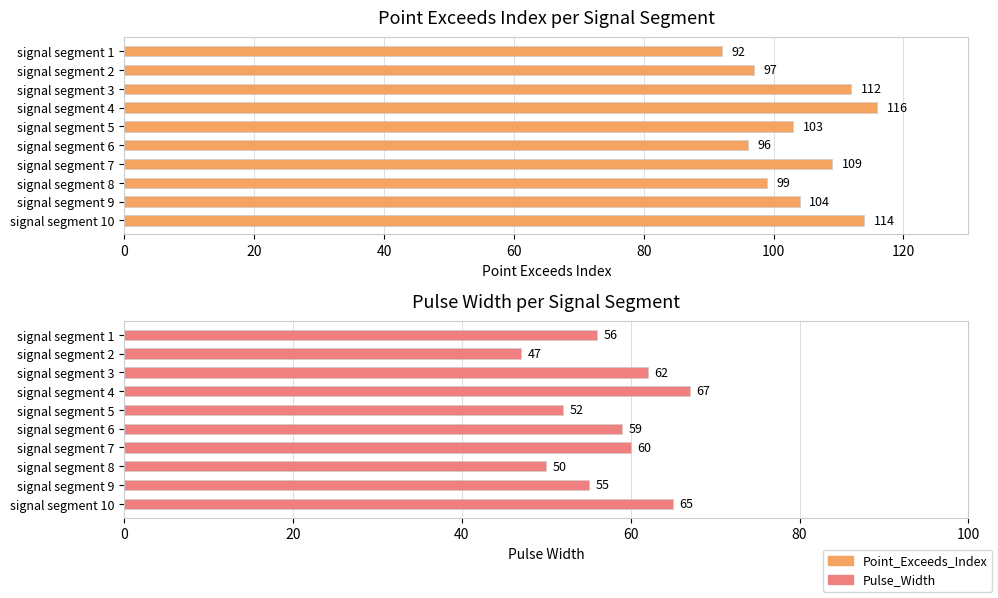

Between signal segment 3 and signal segment 9, which series saw the biggest shift?

Point_Exceeds_Index